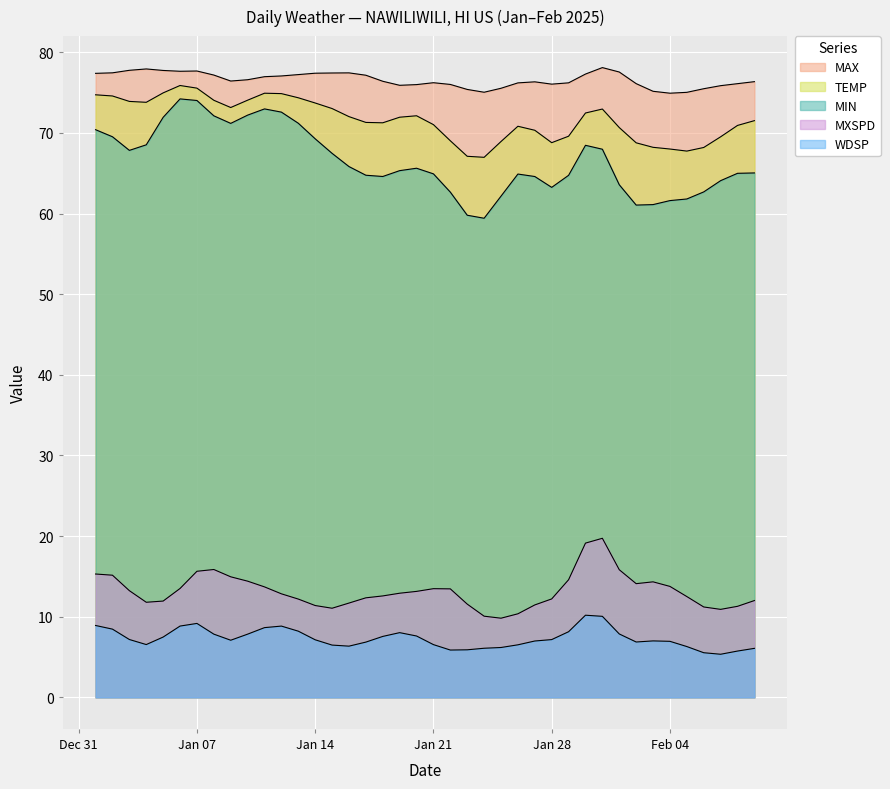

How many lines are shown in the chart?

5